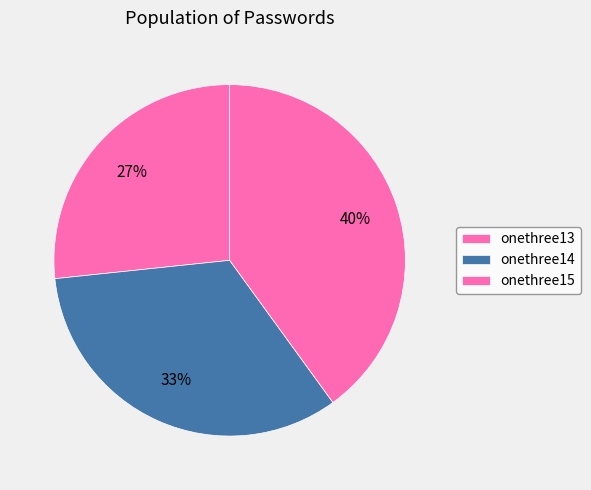

How many slices are in this pie chart?

3